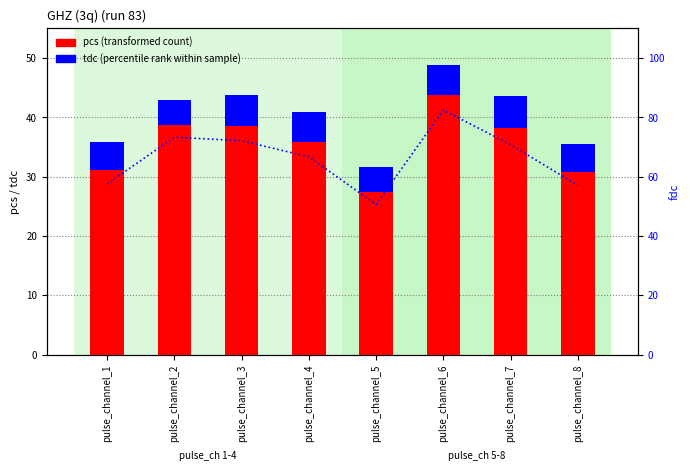

What is the value of the tdc bar at the 3rd from the left?

5.1